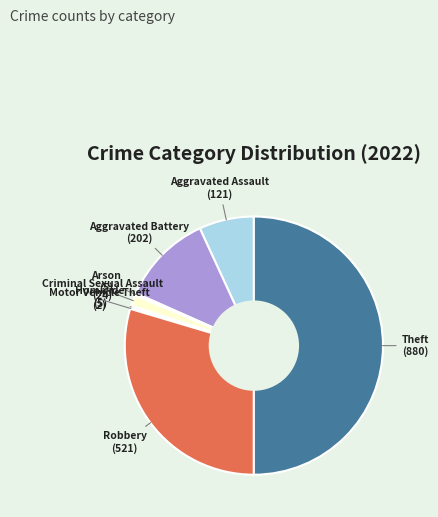

The Aggravated Battery slice represents 11% of the pie. True or false?

True